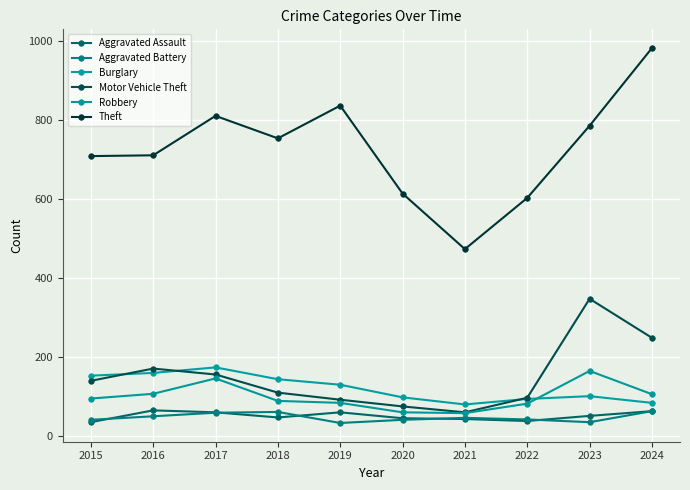

Is this an area chart (filled region under the line)?

No